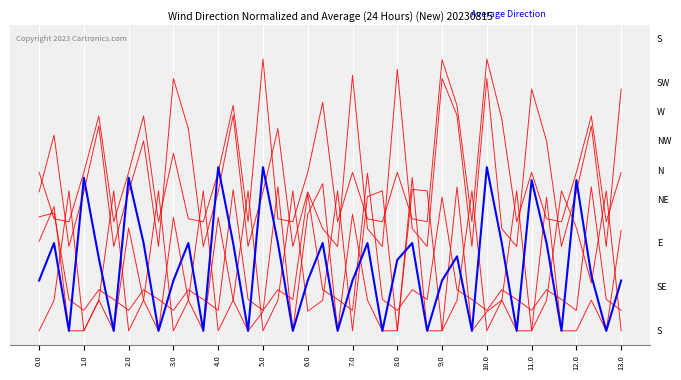

What is the label of the 17th point from the left?

16